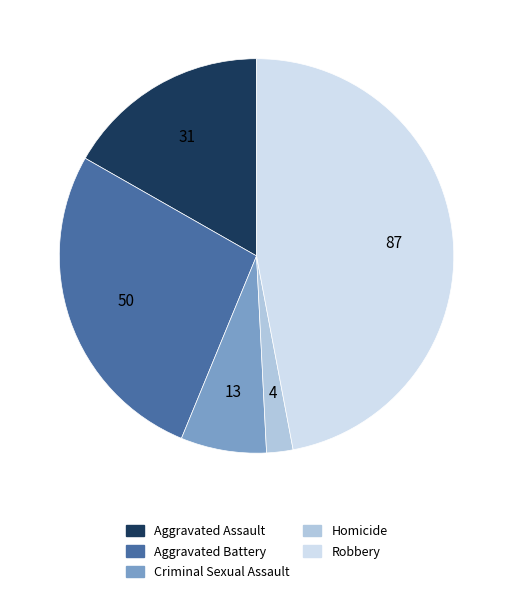

Approximately how many times larger is the value at Aggravated Assault compared to Aggravated Battery?

0.6